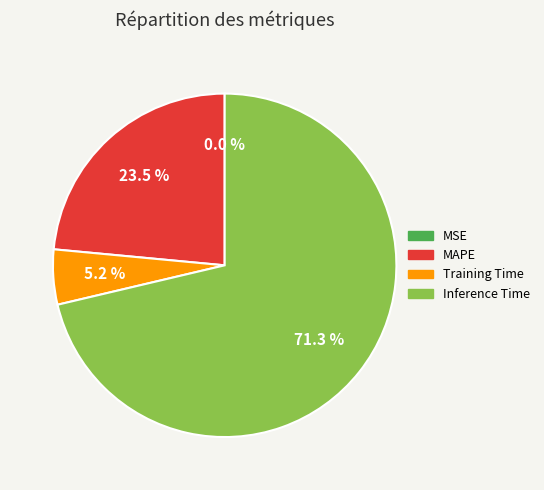

What is the largest slice in the pie chart?

Inference Time